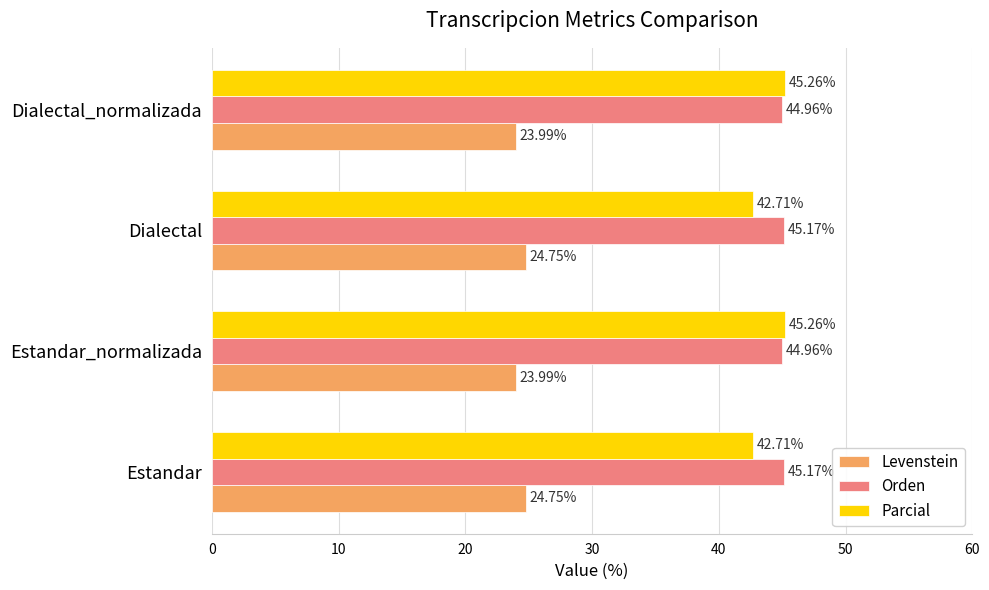

Rank the series by their maximum value, from lowest to highest.

Levenstein, Orden, Parcial